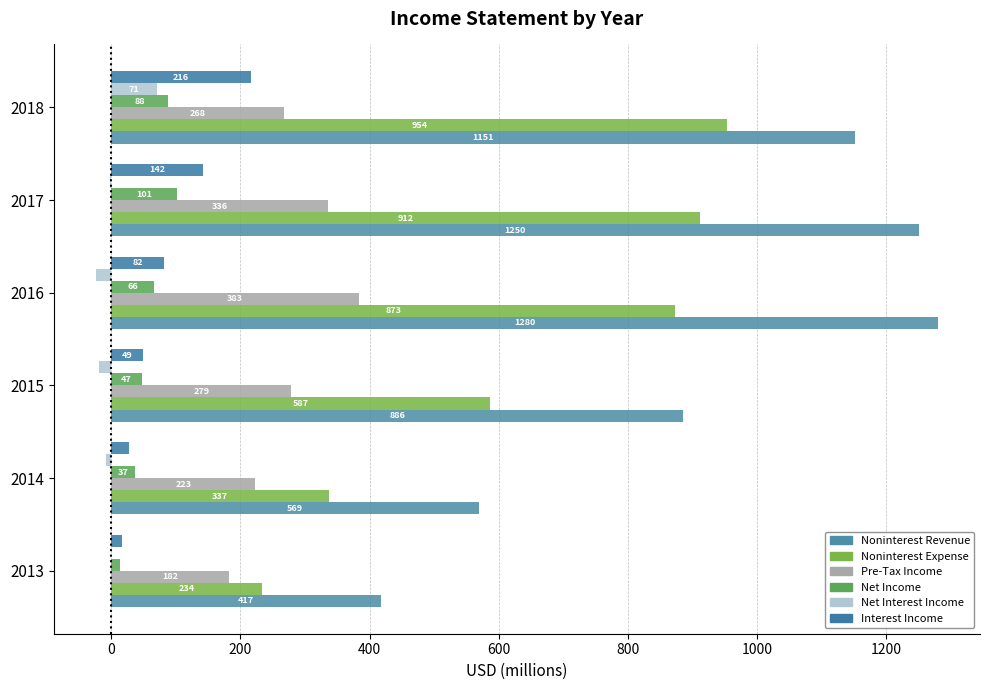

Which label corresponds to the largest value in the chart?

2016